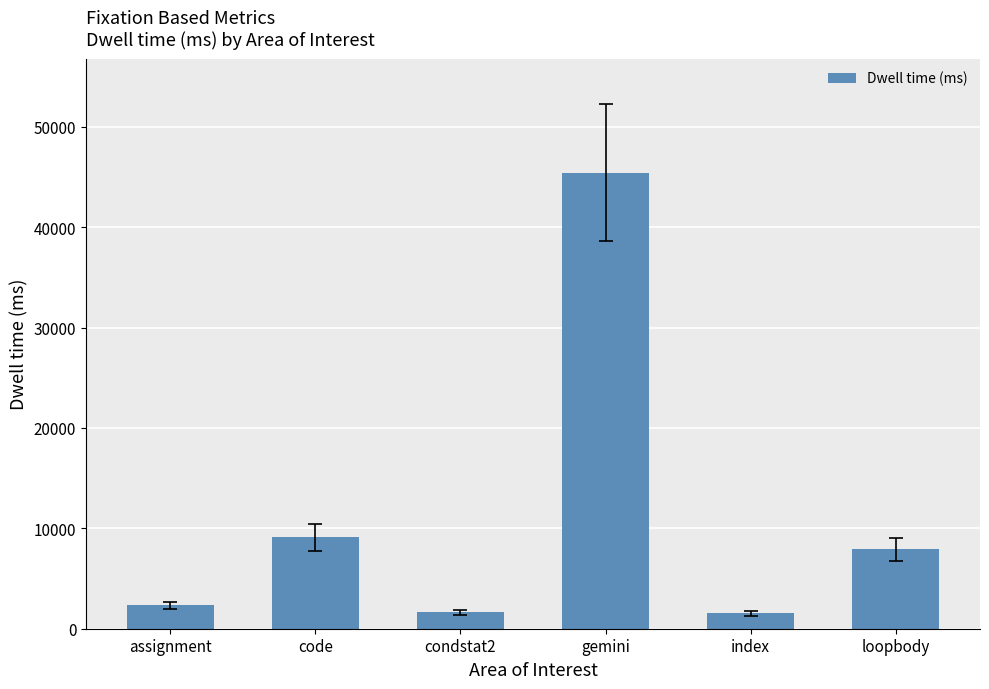

What is the difference between the second highest and second lowest values?

7475.8